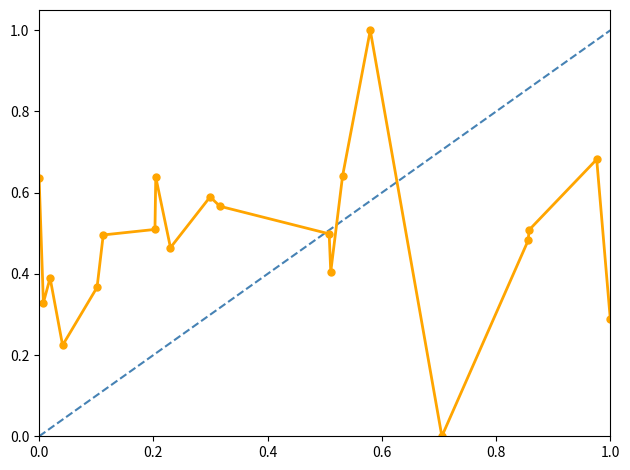

Is this an area chart (filled region under the line)?

No